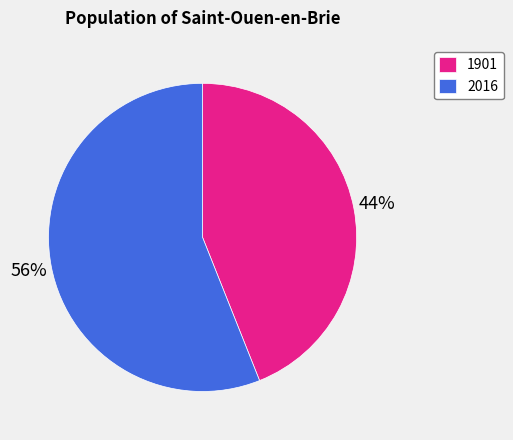

To the nearest percent, what is the difference between the 2016 and 1901 slice percentages?

12%